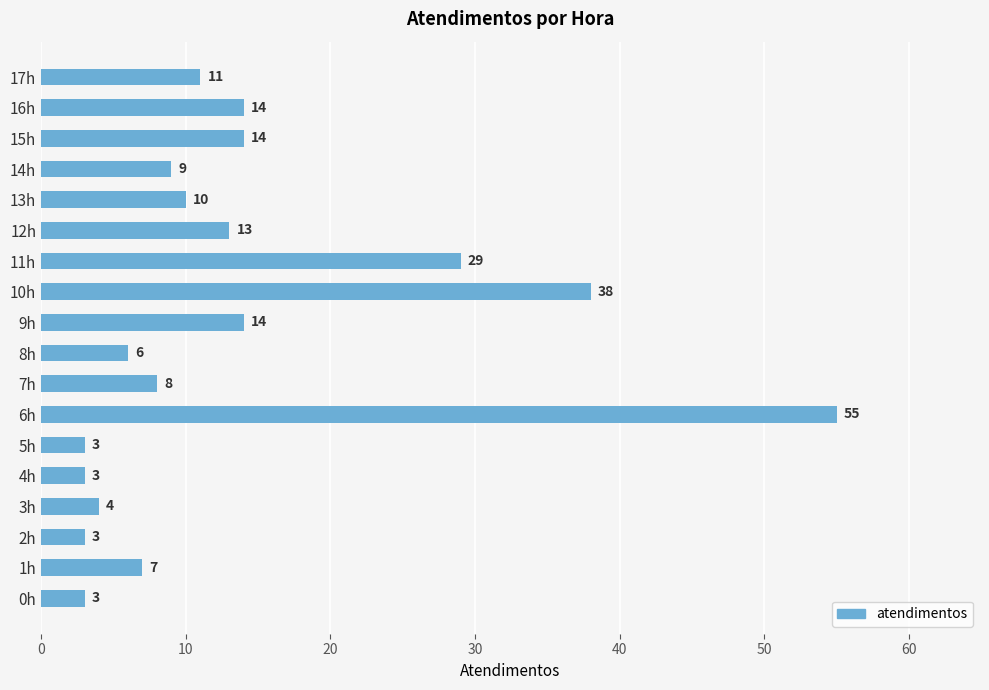

Approximately how many times larger is the value at 17h compared to 9h?

0.8